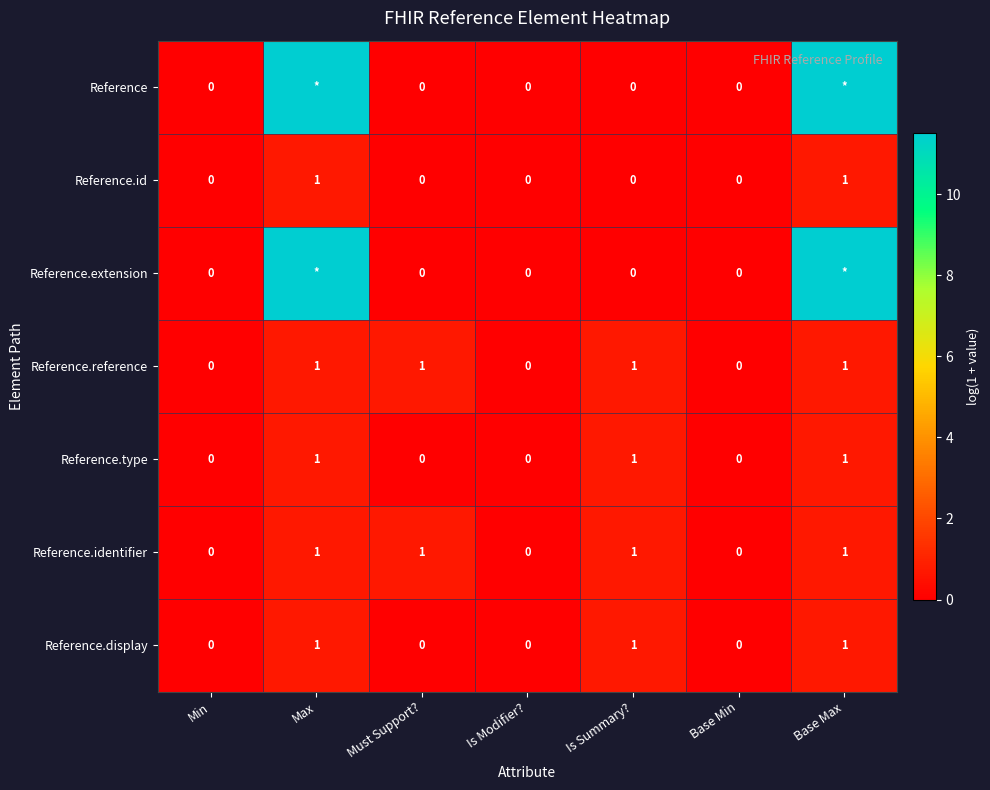

How many positive values does the Reference.id series have?

2